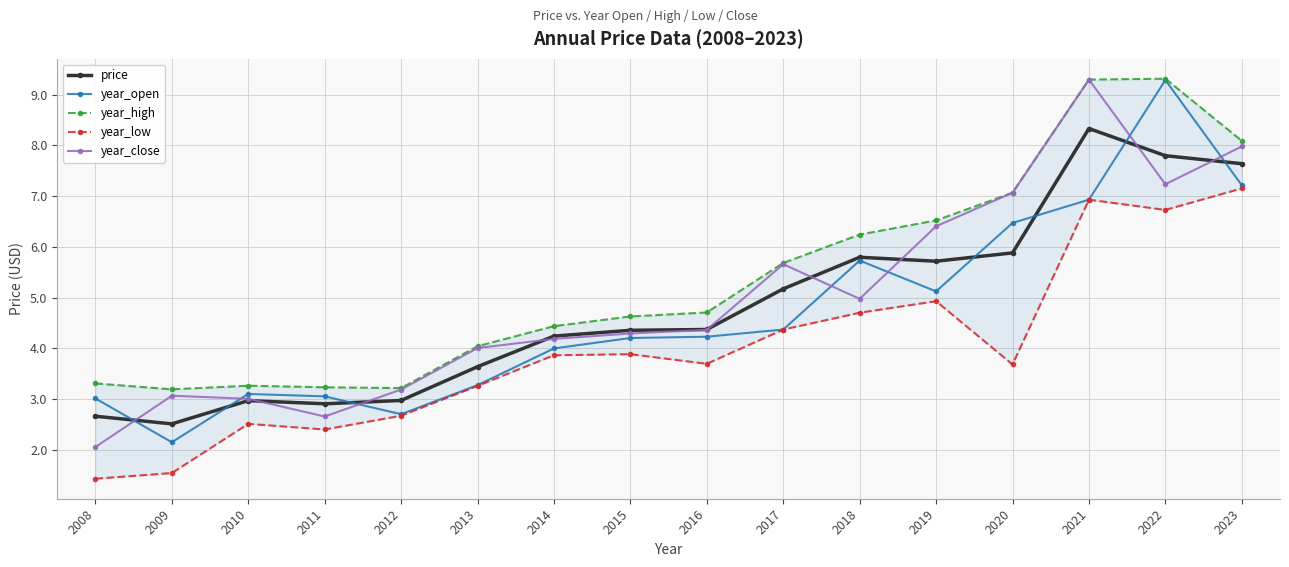

Is this an area chart (filled region under the line)?

No